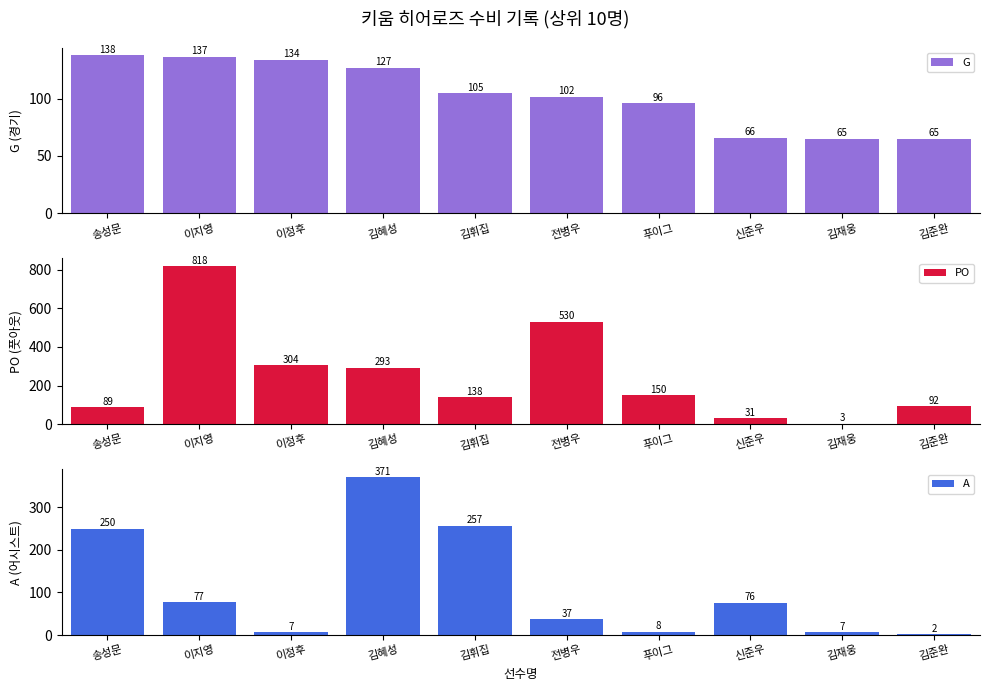

The G series shows 34 at 김재웅. True or false?

False